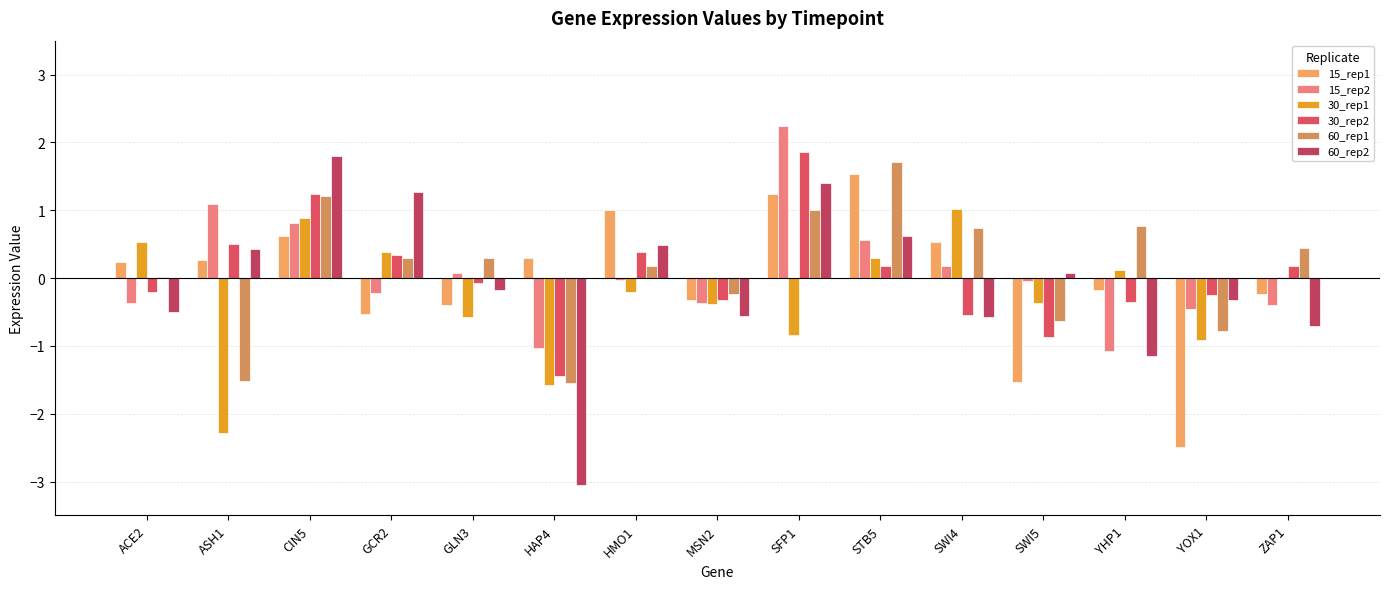

Which series changed the most between GCR2 and SWI5?

30_rep2